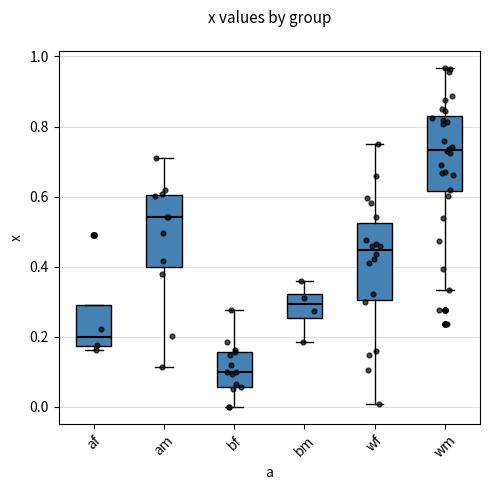

Reading left to right, transcribe this box plot: for each box, give where its median line is, the range the box spans, and where its two whiskers end, as read against the y-axis. The values are not printed on the chart, so give them approximately, as read against the axis.

af: median 0.20, box 0.18 to 0.30, whiskers 0.16 to 0.30
am: median 0.54, box 0.40 to 0.60, whiskers 0.12 to 0.72
bf: median 0.10, box 0.06 to 0.16, whiskers 0.00 to 0.28
bm: median 0.30, box 0.26 to 0.32, whiskers 0.18 to 0.36
wf: median 0.44, box 0.30 to 0.52, whiskers 0.00 to 0.76
wm: median 0.74, box 0.62 to 0.82, whiskers 0.34 to 0.96